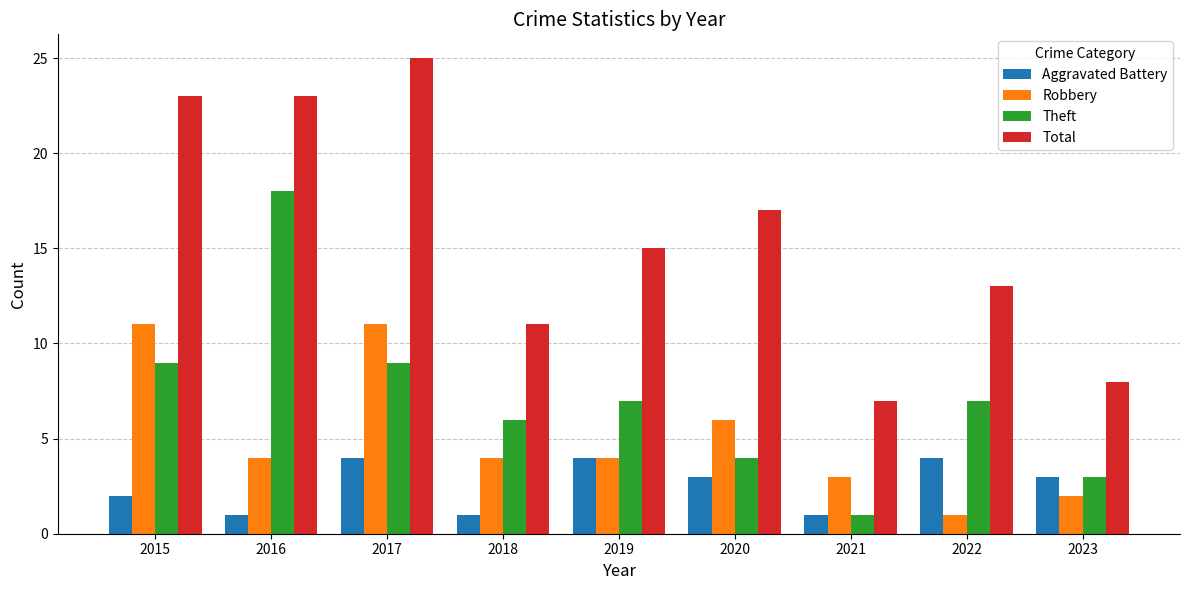

What is the sum of the Aggravated Battery values at 2020 and 2021?

4